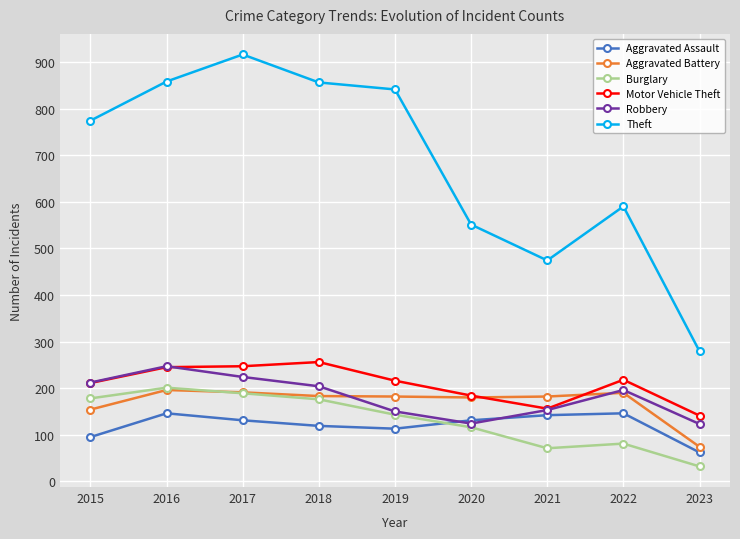

What is the value of the Theft point at the 5th from the left?

841